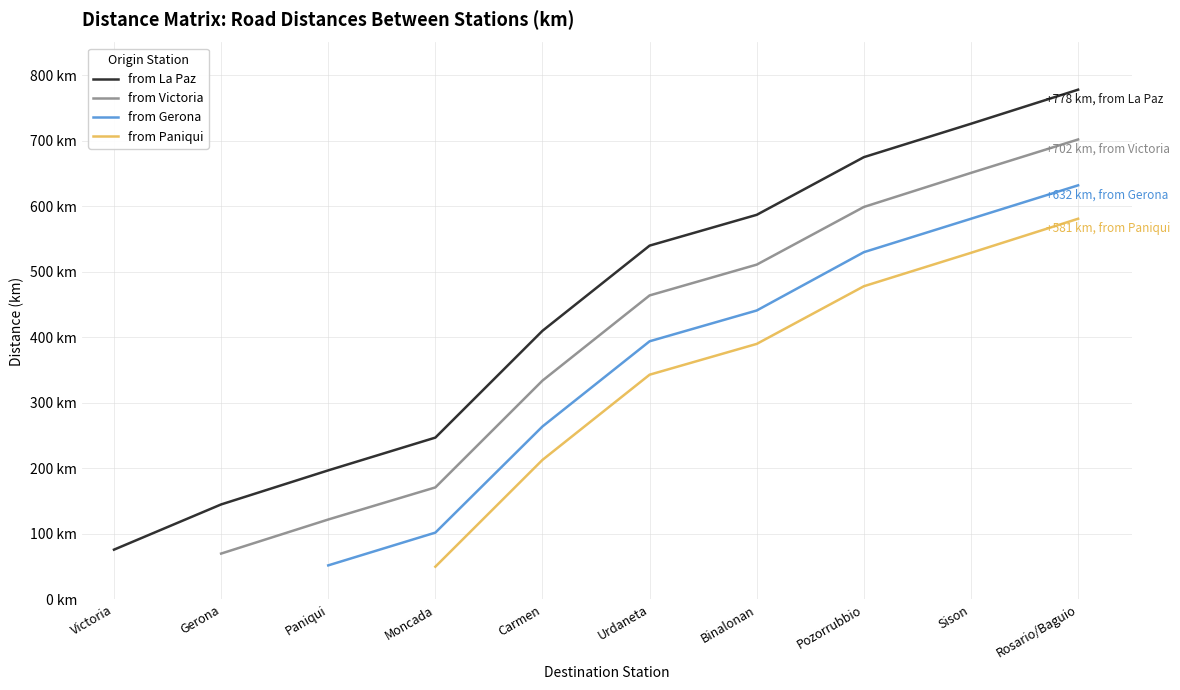

True or false: from La Paz and from Gerona intersect in this chart.

False